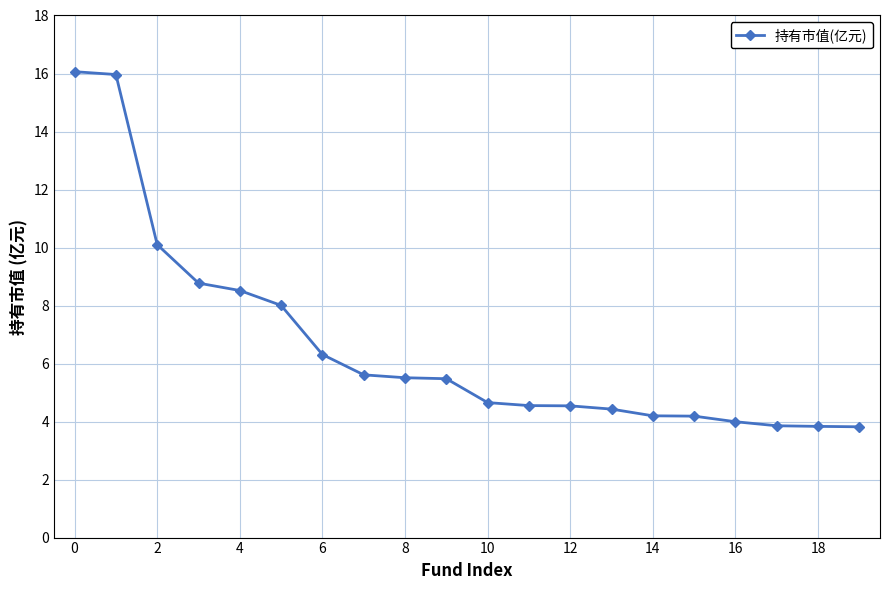

How many values are below 5?

10